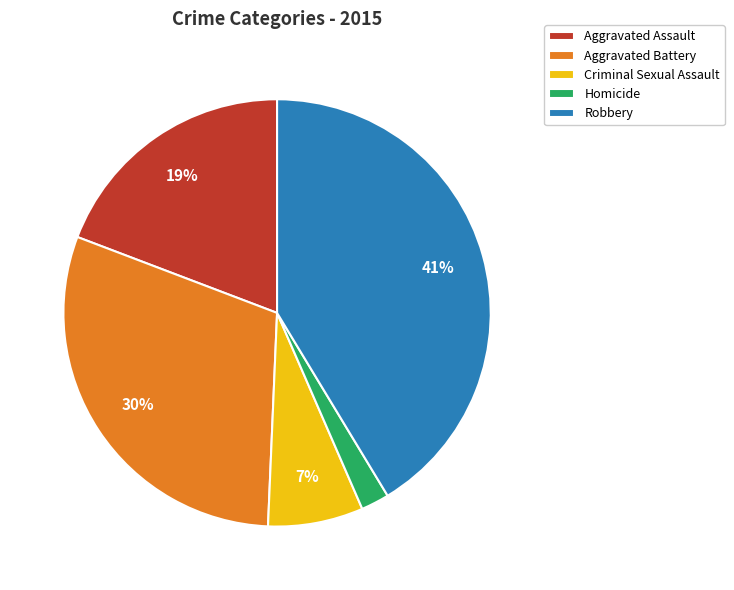

Is it true that Aggravated Assault is 19% of the pie?

True